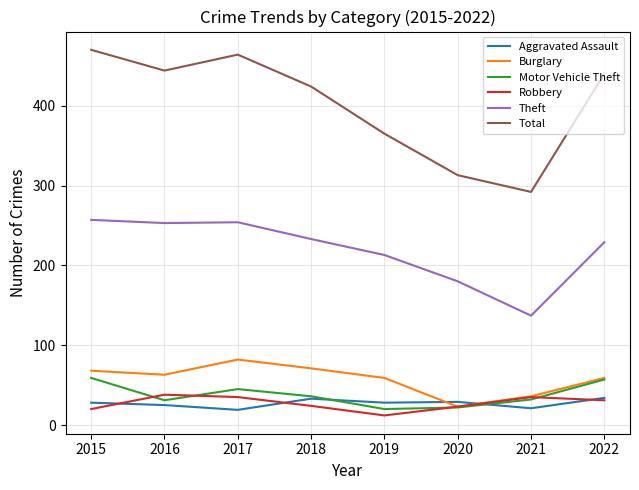

How many lines are shown in the chart?

6